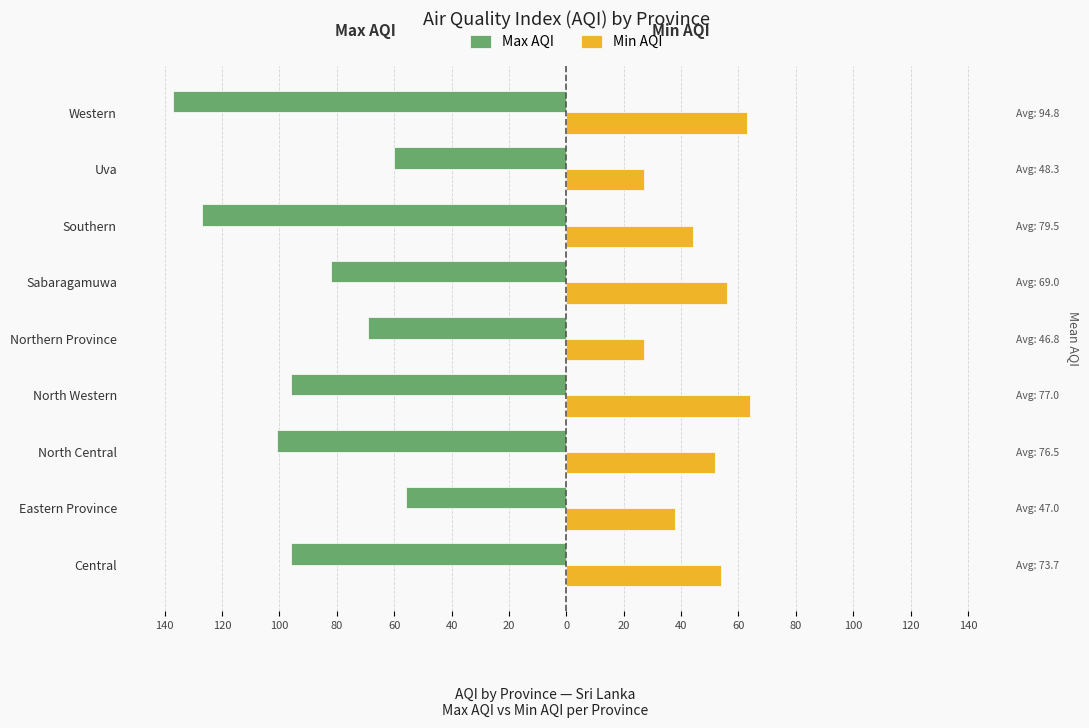

How many distinct data groups are displayed?

2